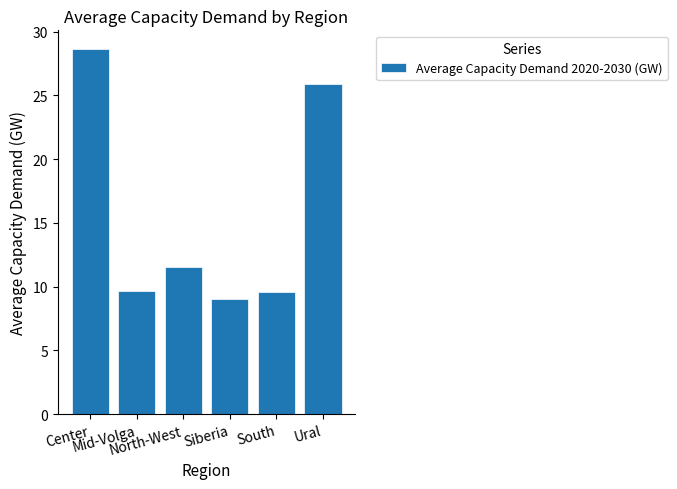

How many bars are there in total?

6